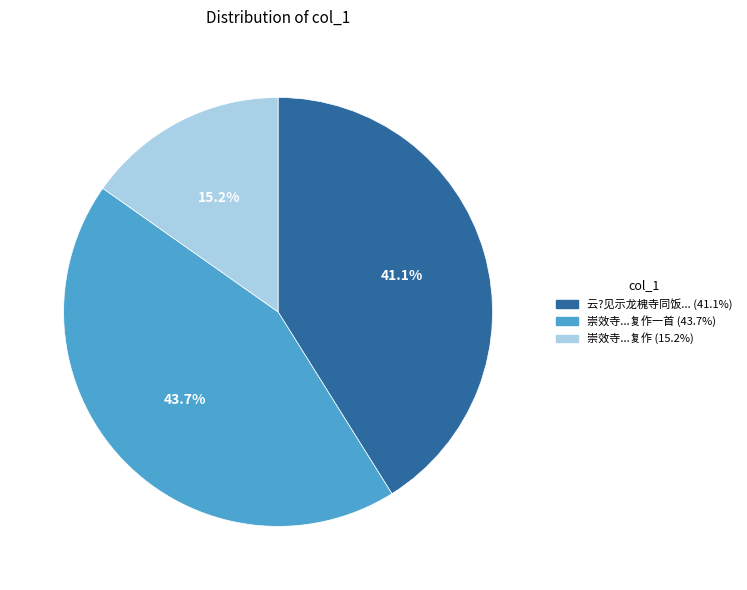

How many slices are in this pie chart?

3